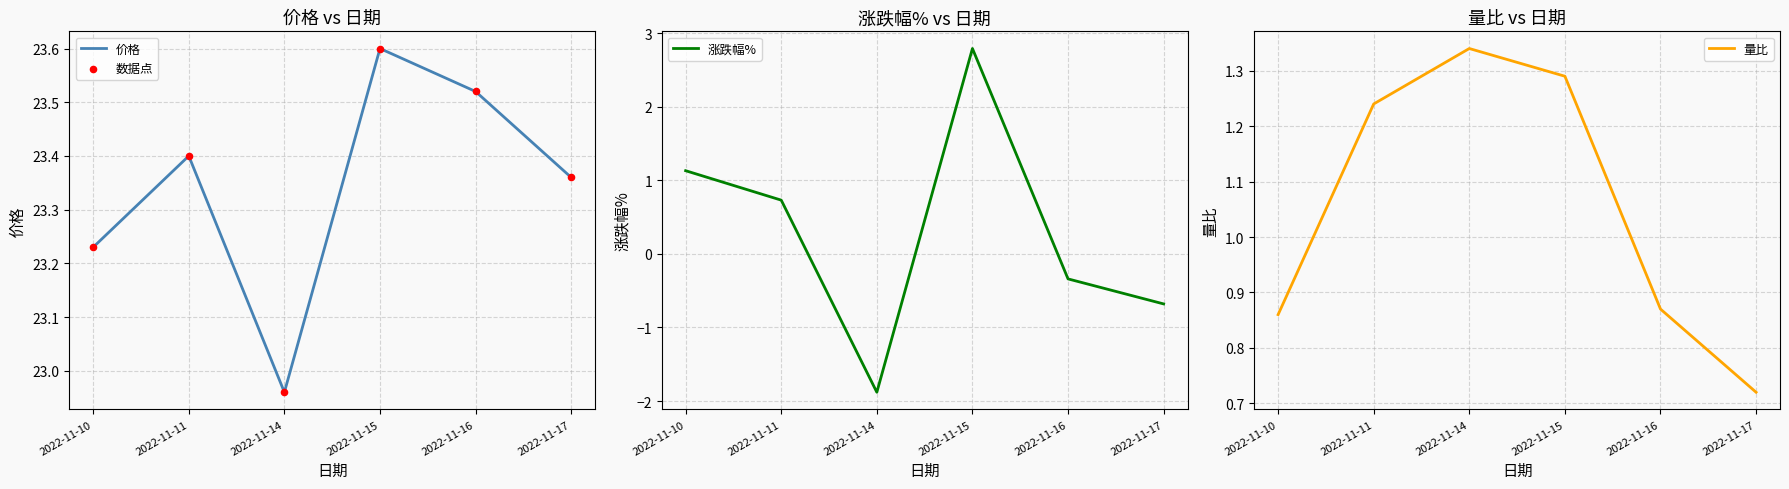

Which series reaches the maximum Y coordinate?

价格